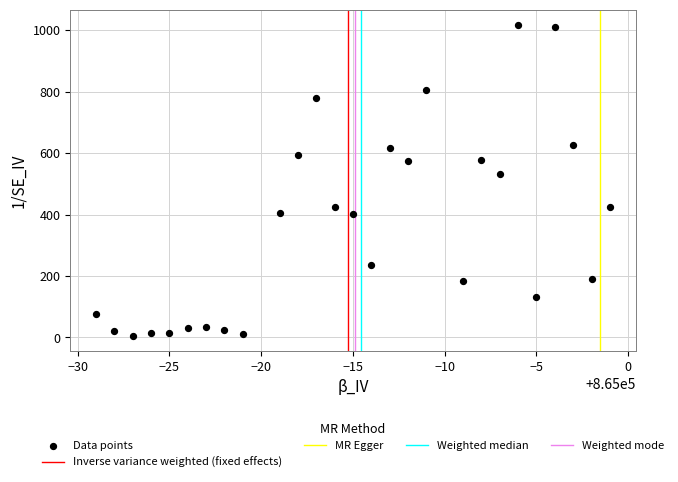

What Y value in the scatter plot is closest to 510?

531.3